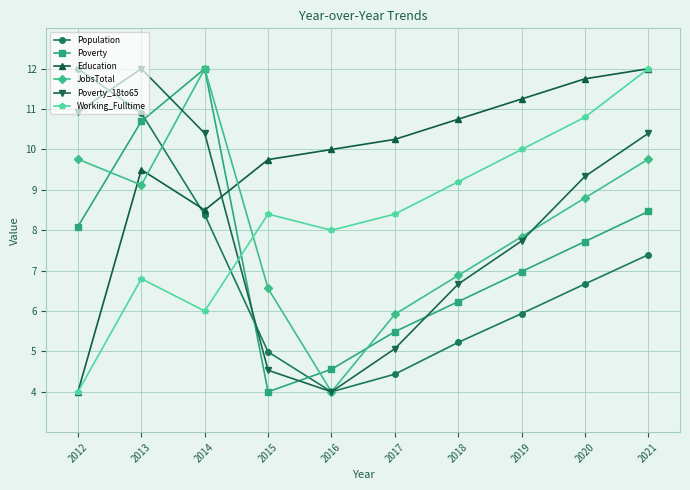

What is the difference between the highest and lowest values at 2016?

6.0